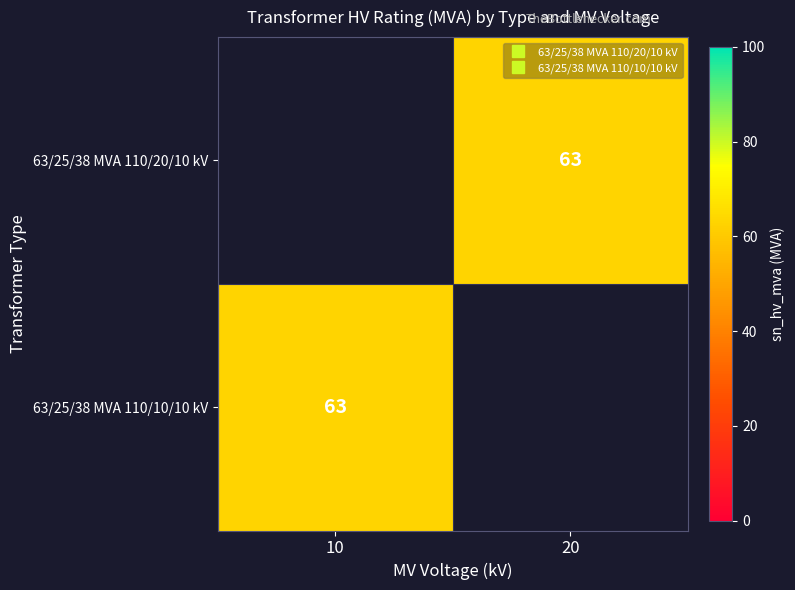

Between 20 and 10, which is larger?

10